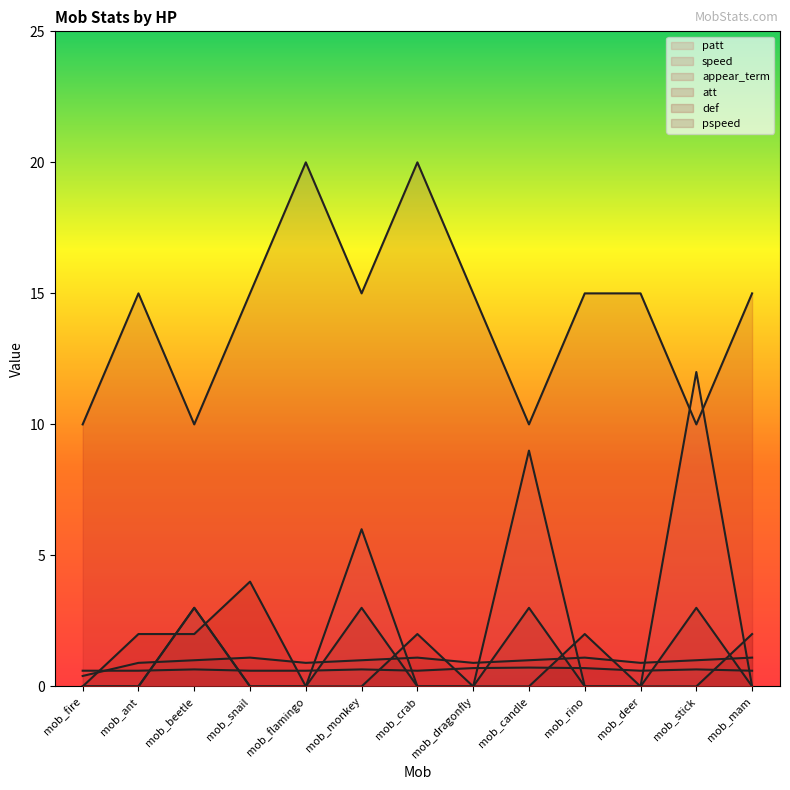

Rank the categories by speed value from lowest to highest.

mob_fire, mob_ant, mob_snail, mob_flamingo, mob_crab, mob_deer, mob_mam, mob_beetle, mob_monkey, mob_stick, mob_dragonfly, mob_rino, mob_candle